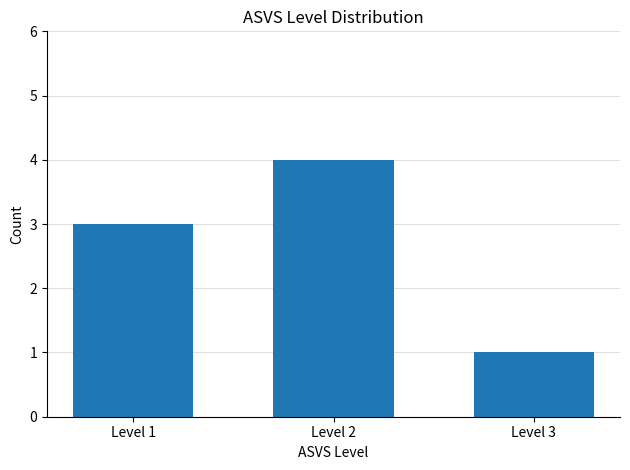

What is the difference between the values at Level 3 and Level 2?

3